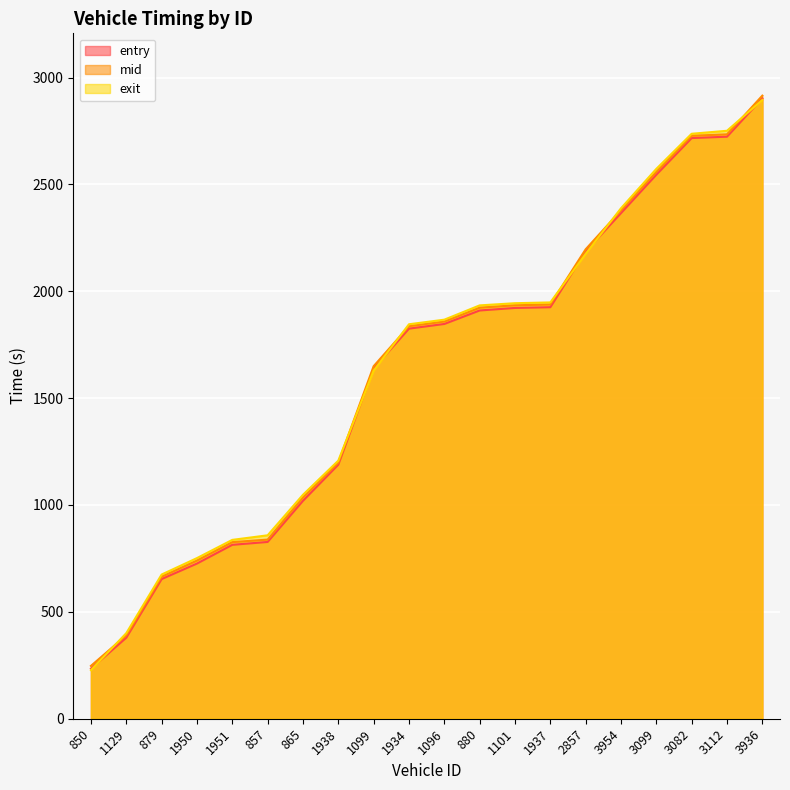

What is the value of the exit point at the 8th from the left?

1207.4